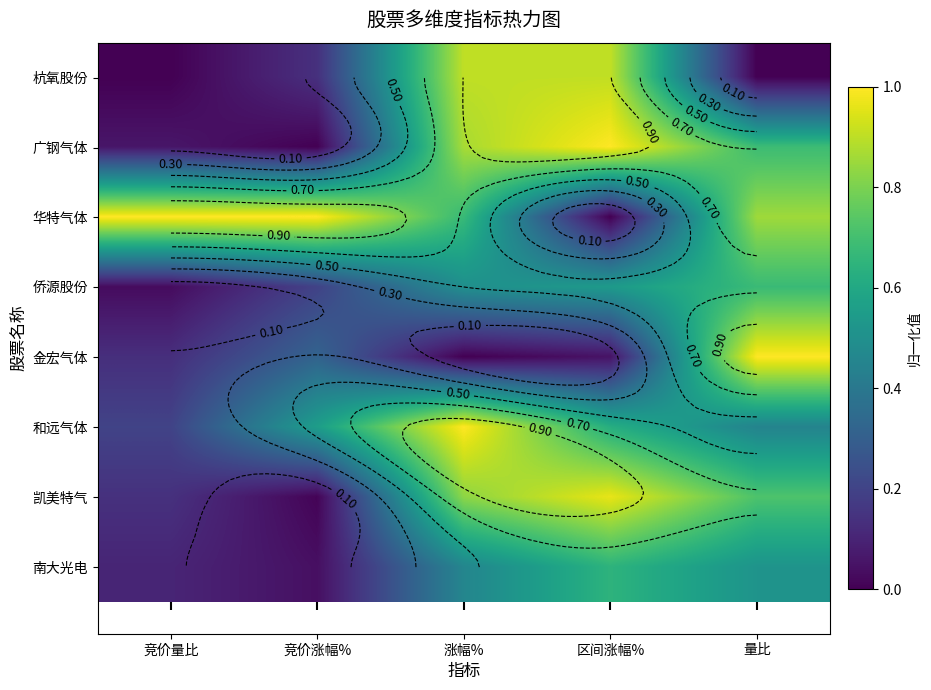

Which series has the widest spread of values?

广钢气体